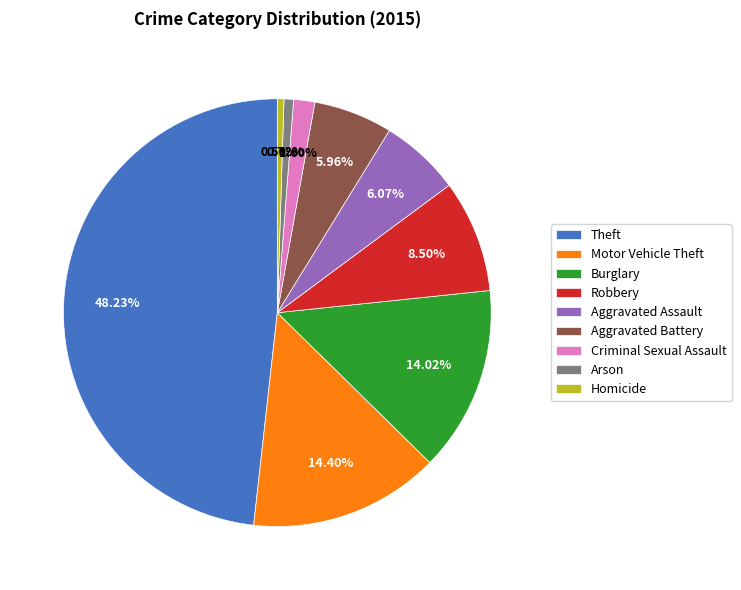

What is the largest slice in the pie chart?

Theft